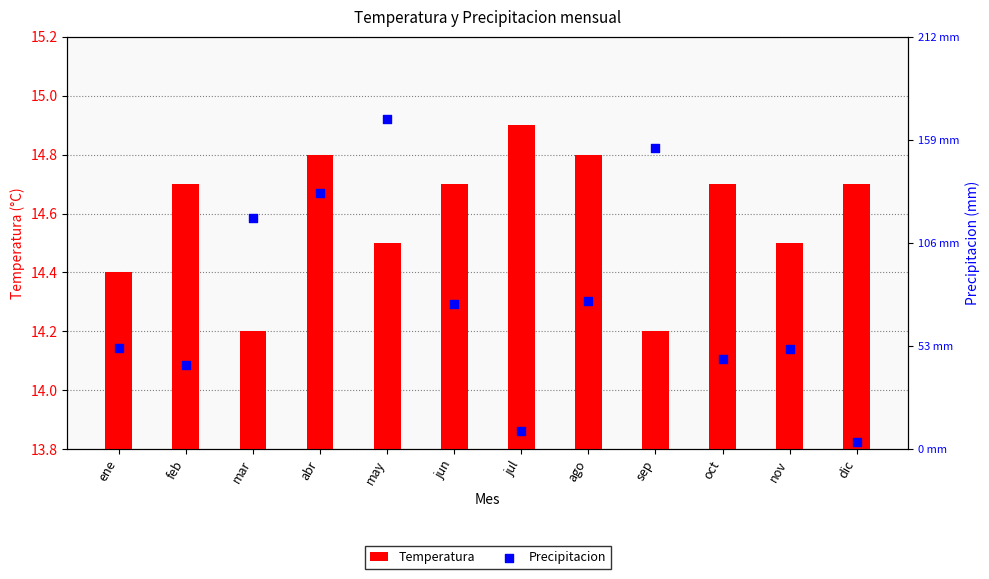

Which series contains the lowest Y value?

Precipitacion